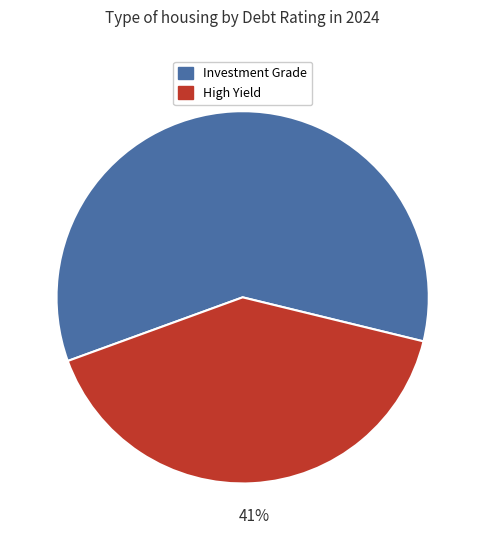

Do High Yield and Investment Grade together represent more than half of the pie?

Yes